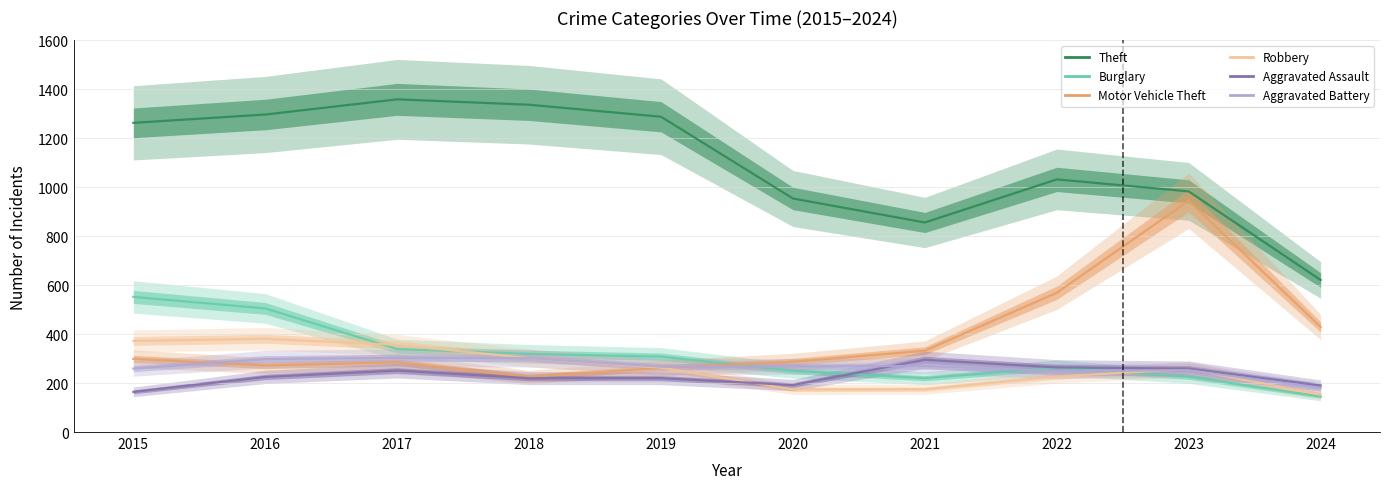

True or false: Aggravated Battery has more than 0 points higher than both neighbors.

True